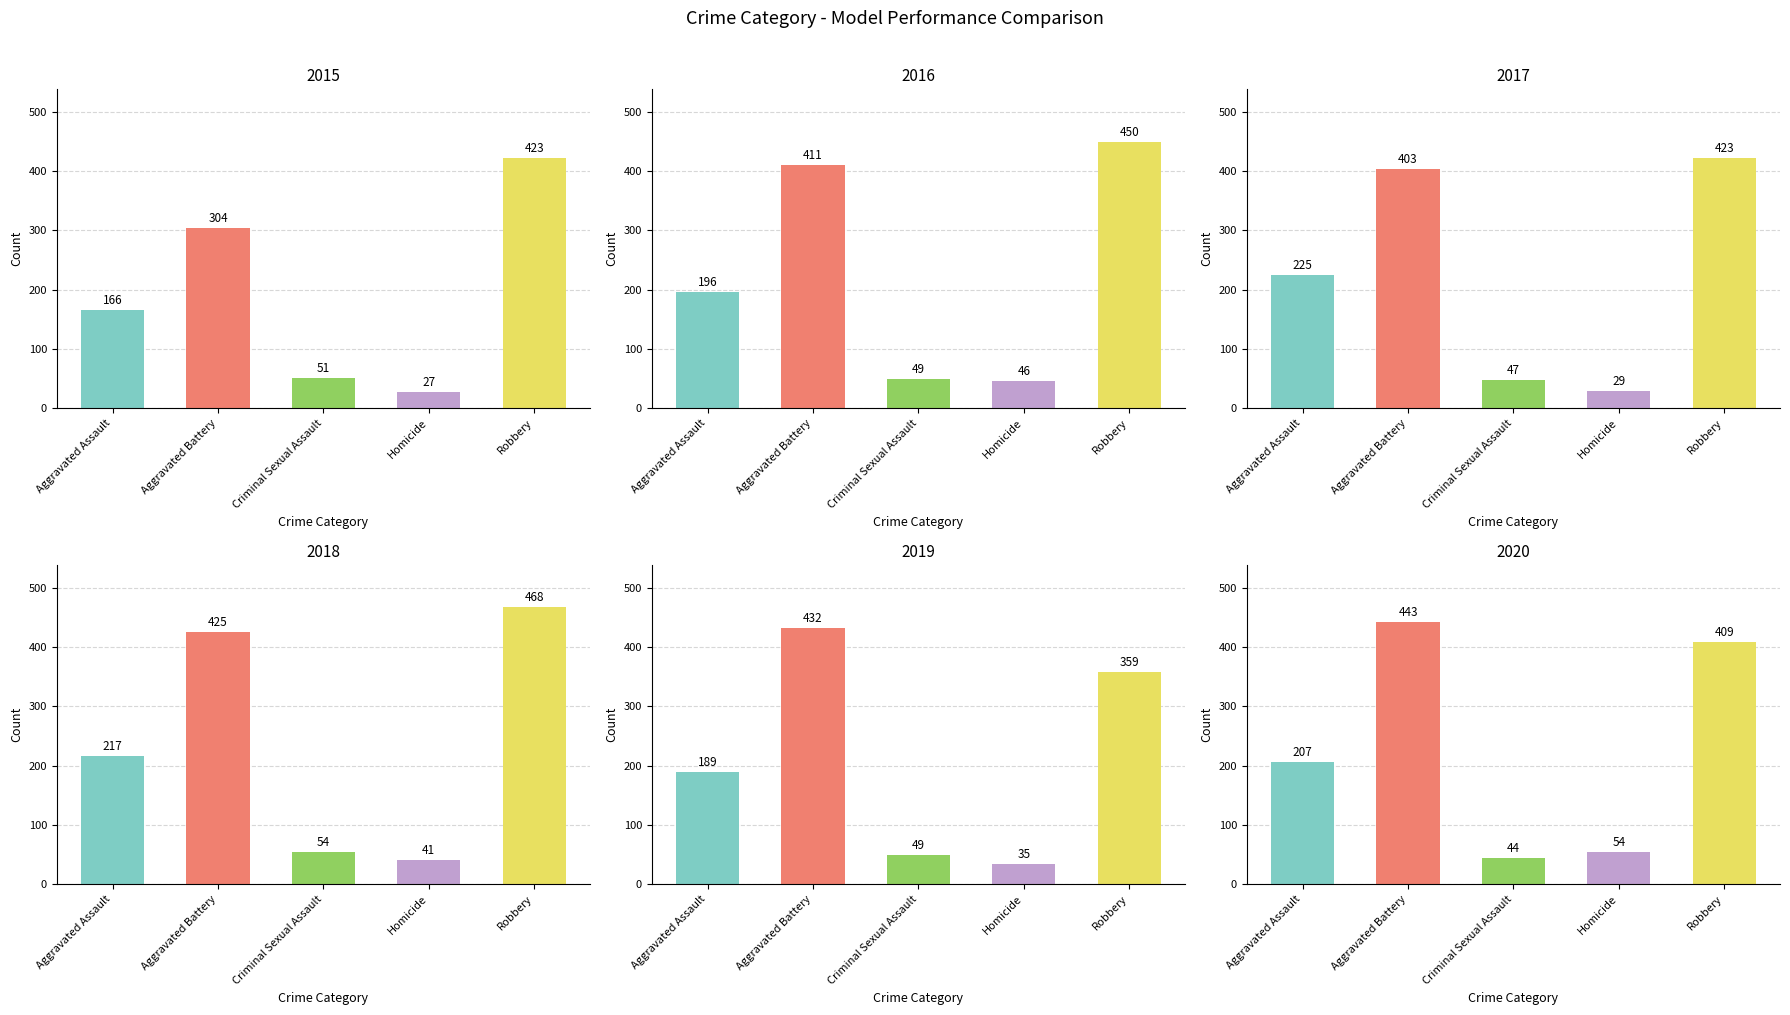

Is it true that 2015 equals 304 at Aggravated Battery?

True